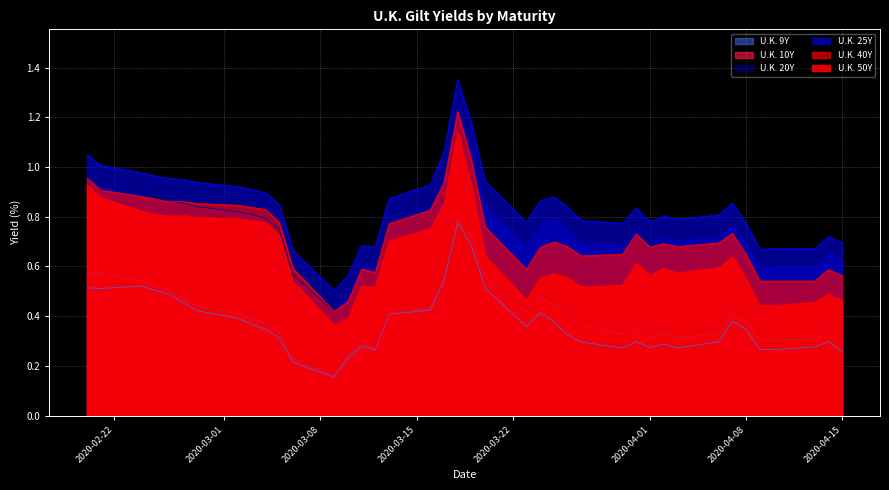

The value of U.K. 9Y at 12 is 0.0. True or false?

False